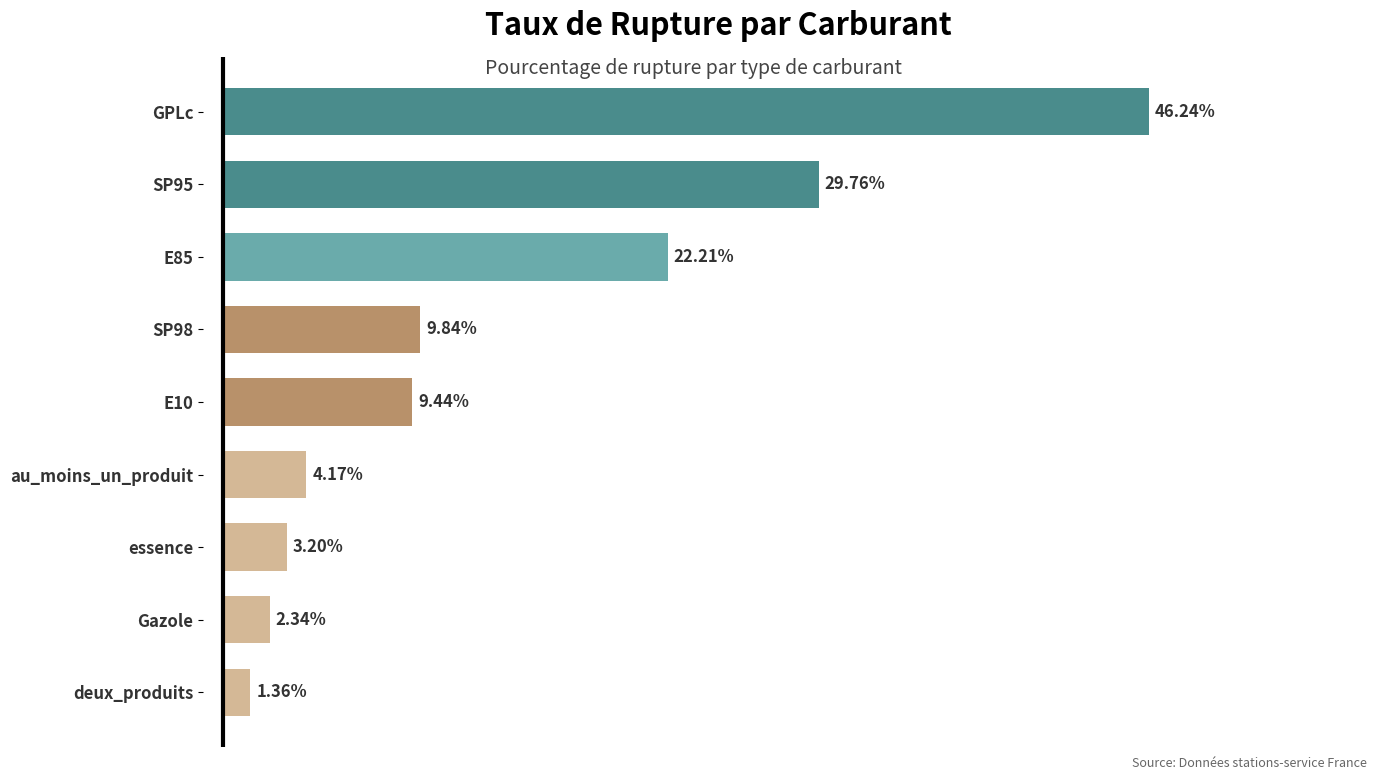

Between E10 and SP98, which is larger?

SP98